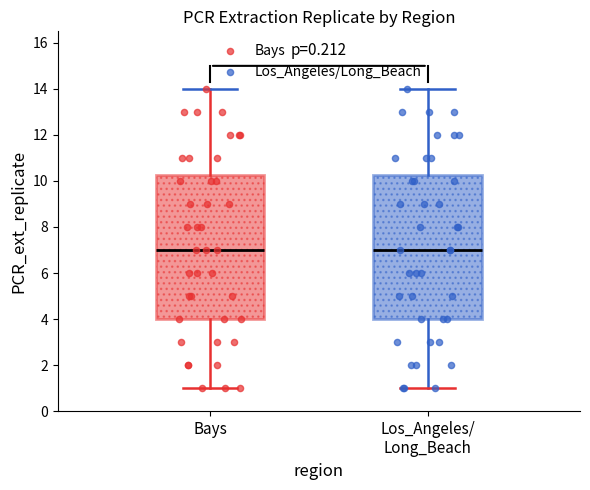

Where is the lower edge of the box for Los_Angeles/ Long_Beach on the y-axis? The values are not printed on the chart, so give them approximately, as read against the axis.

4.0